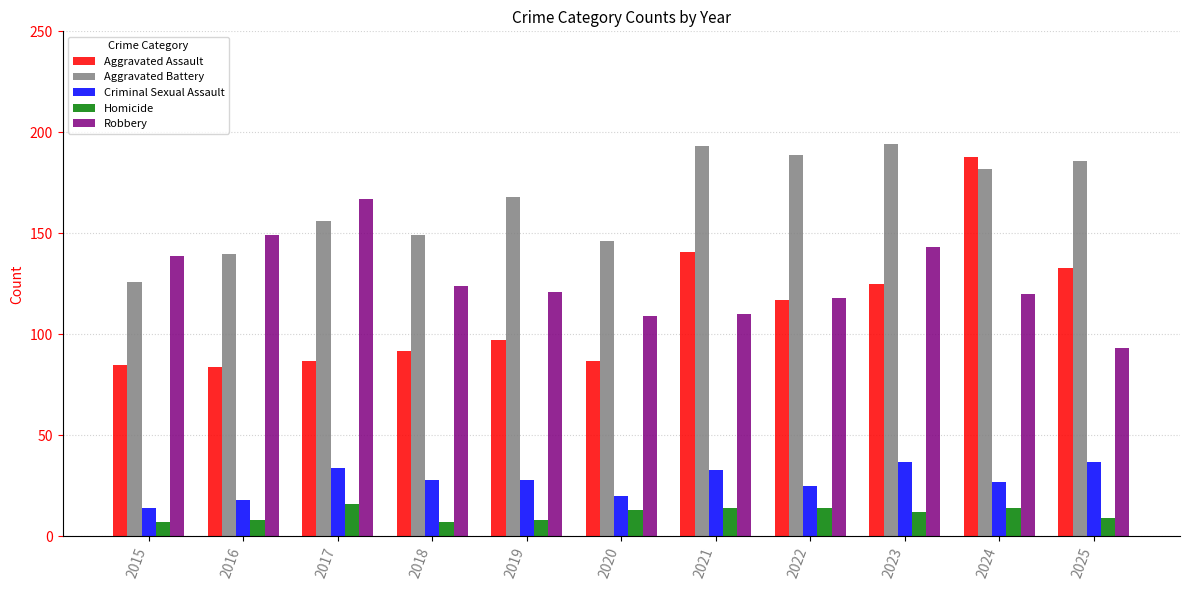

What is the difference between the maximum and minimum values in the Aggravated Assault series?

104